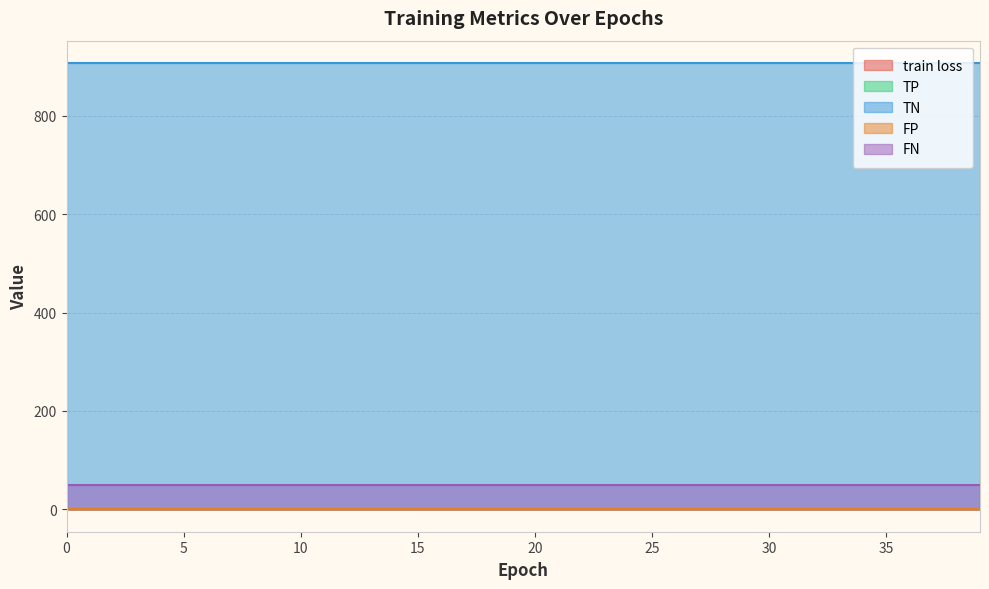

True or false: TP and TN intersect in this chart.

False